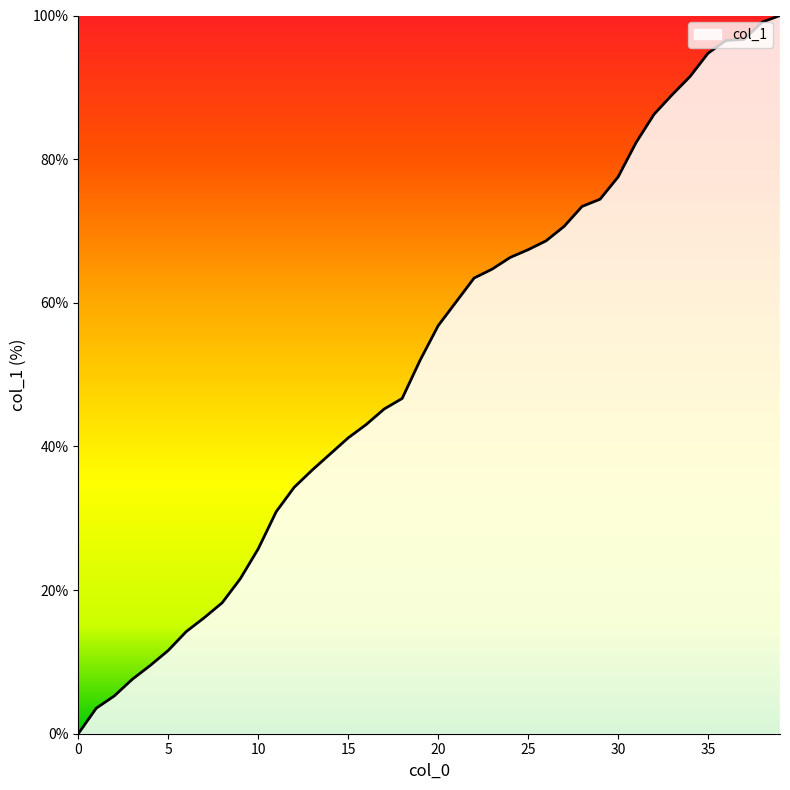

What is the greatest value displayed?

100.0